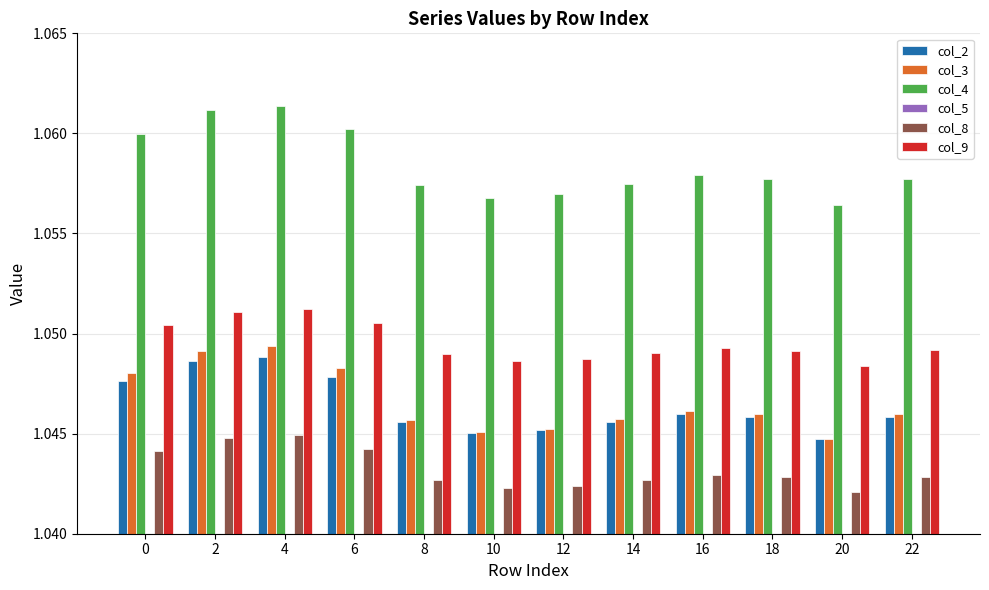

The value of col_2 at 20 is 1.0. True or false?

True